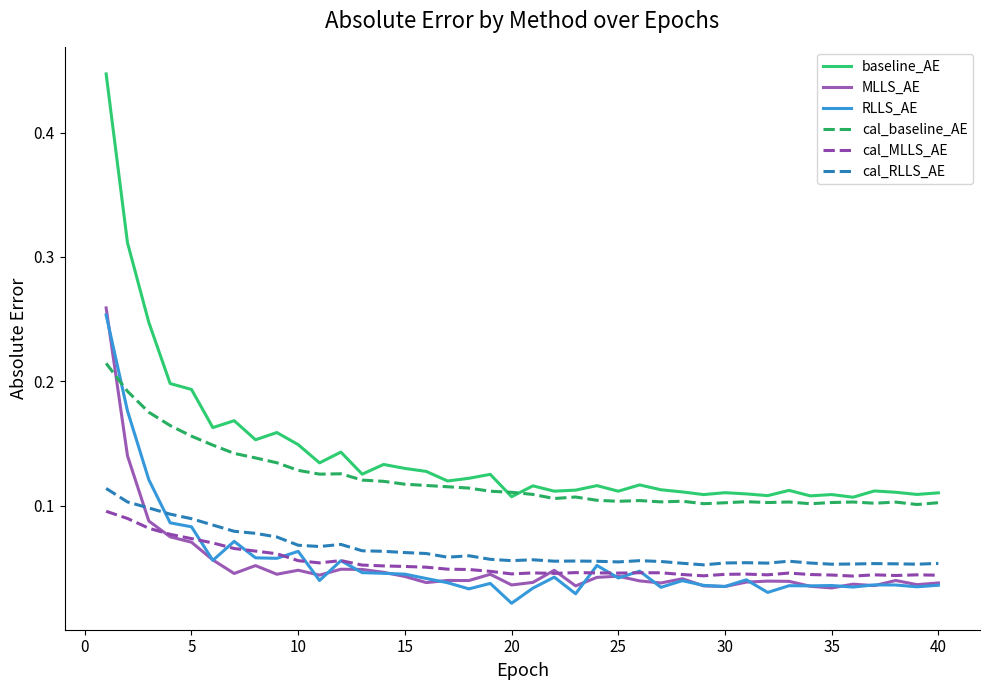

Which series has the largest range (max minus min)?

baseline_AE